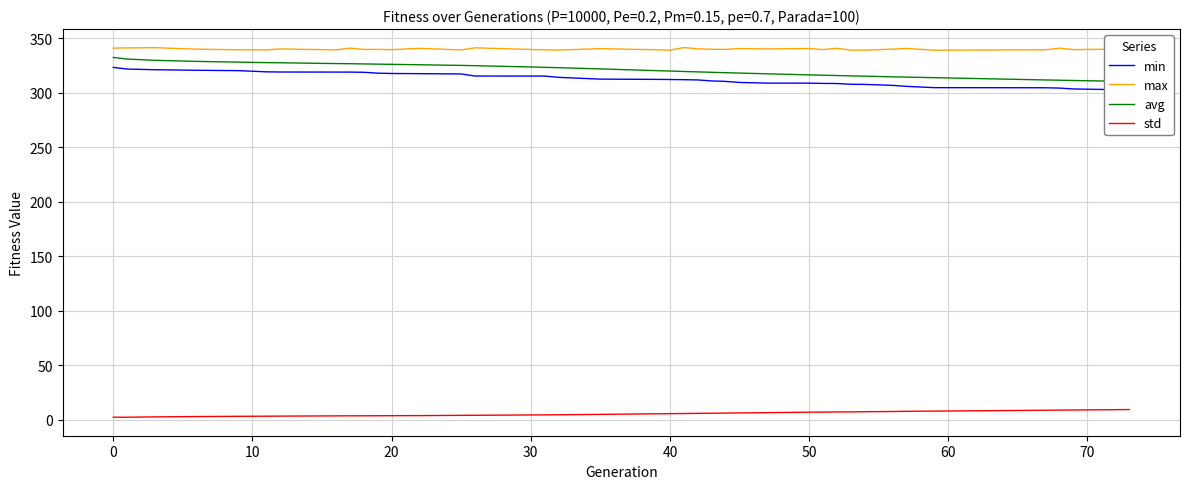

True or false: std and avg cross at least once.

False